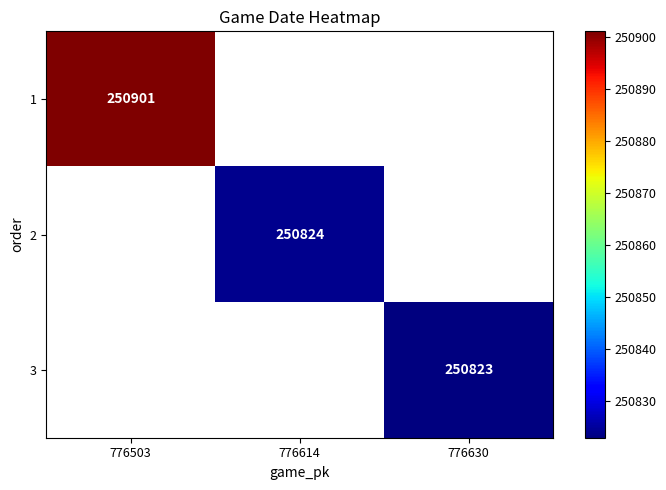

How many data points does each series have?

3